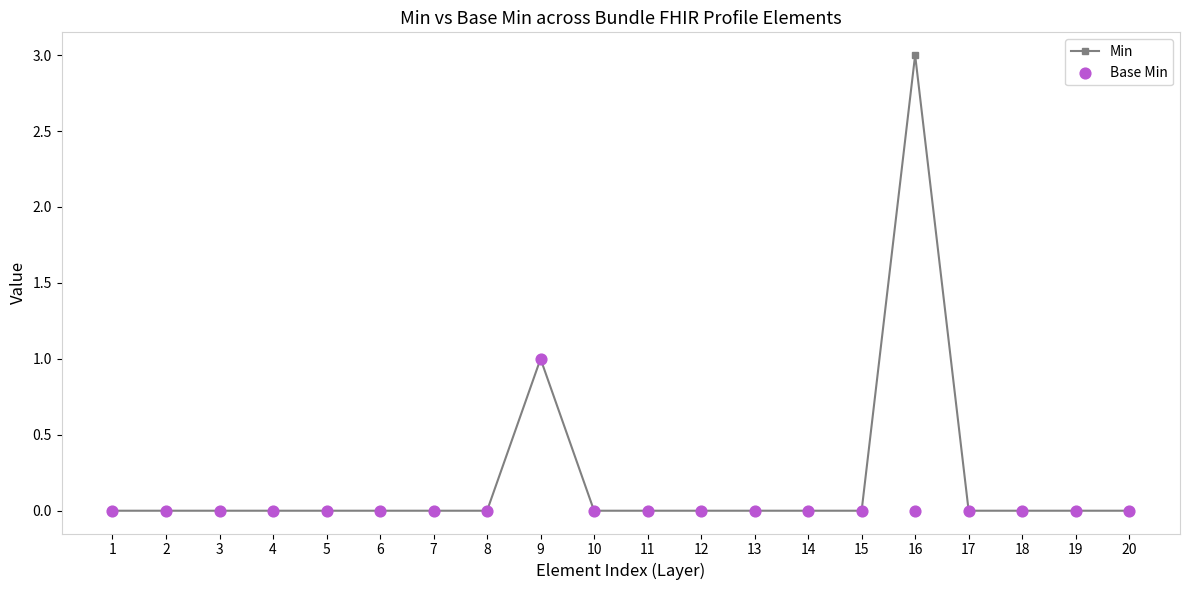

Which series has the largest total across all categories?

Min